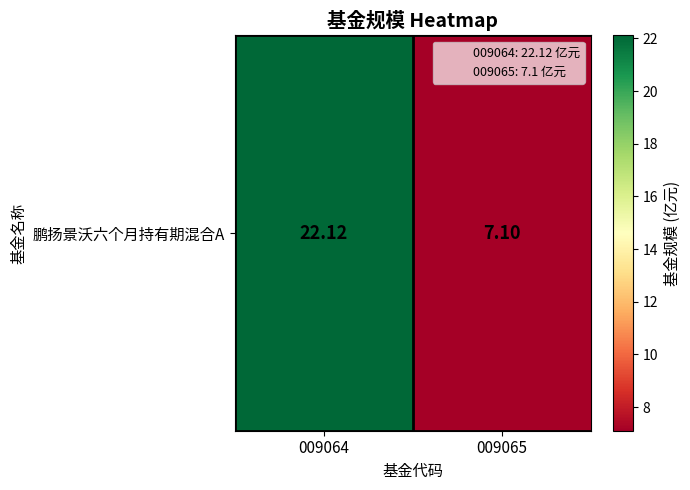

What is the average value?

14.6